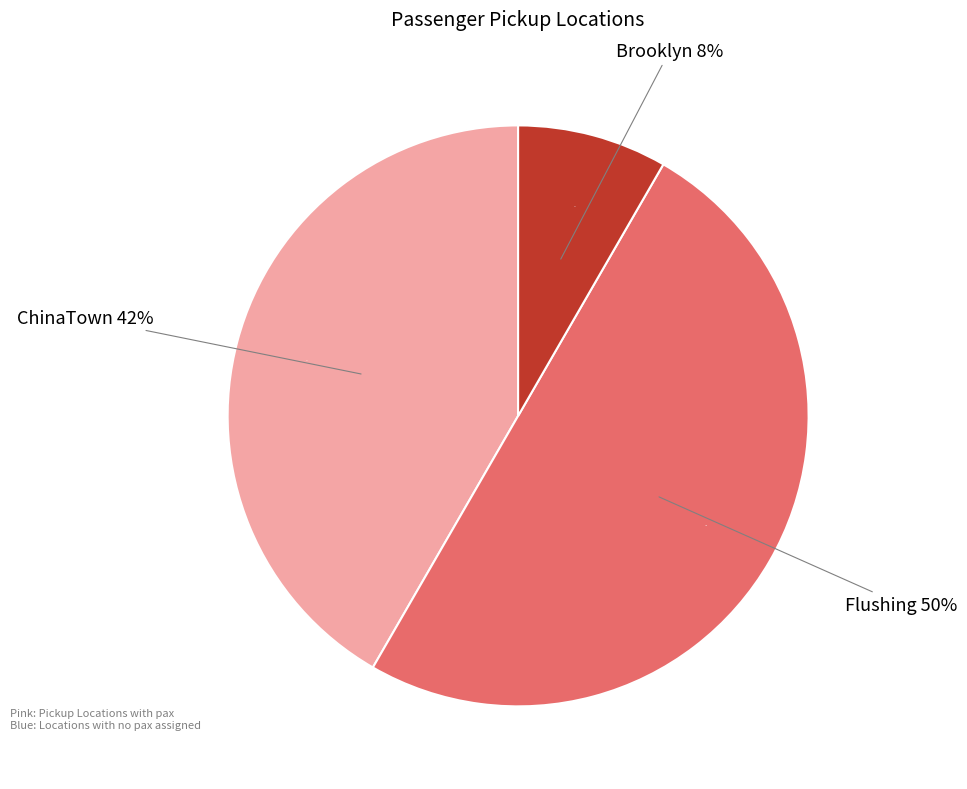

Is Brooklyn the majority of the pie?

No